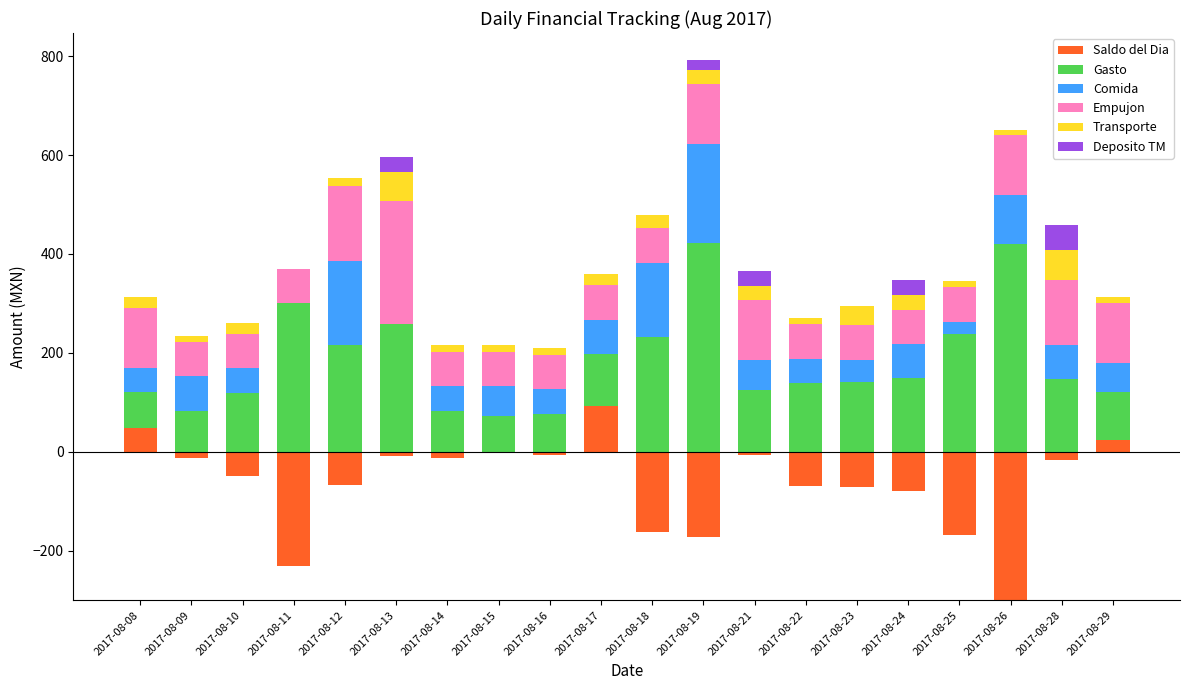

At 2017-08-22, list the series in order from smallest to largest.

Saldo del Dia, Deposito TM, Transporte, Comida, Empujon, Gasto